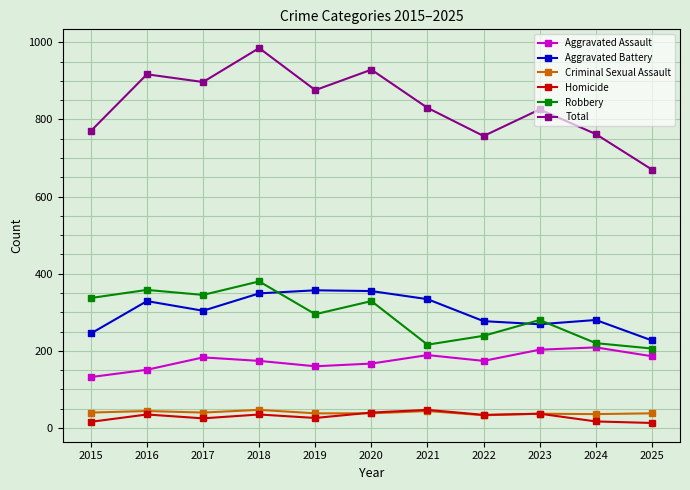

True or false: Aggravated Assault and Total cross at least once.

False